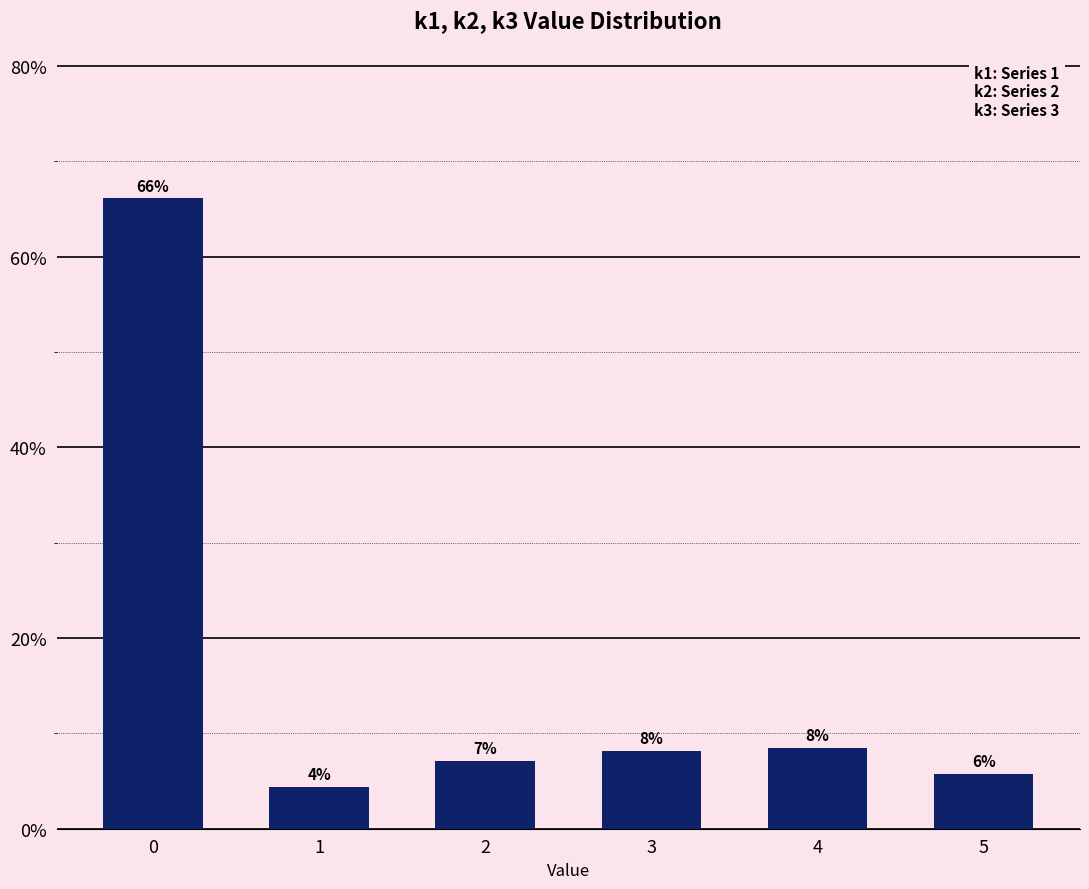

What is the value of the 5th bar from the left?

8.5